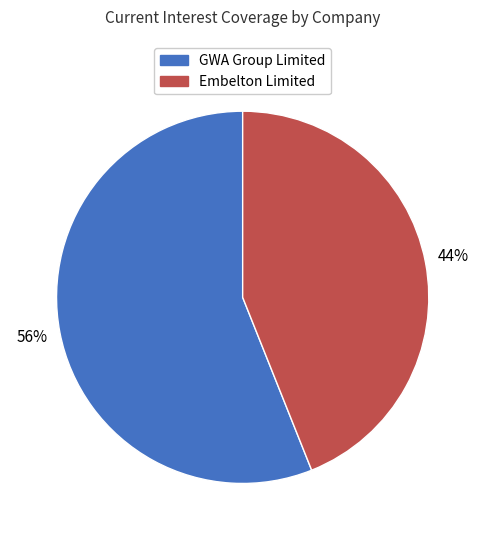

True or false: Embelton Limited accounts for 44% of the total.

True